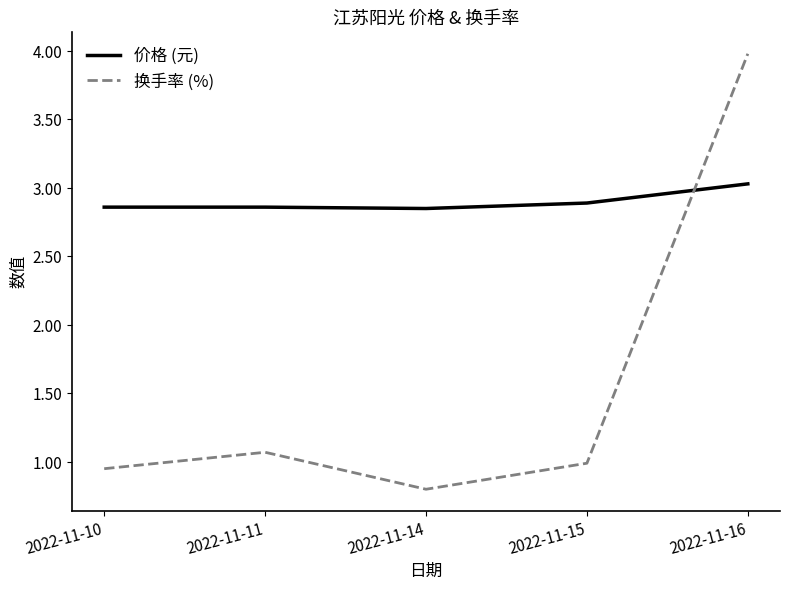

Which series has the largest range (max minus min)?

换手率 (%)